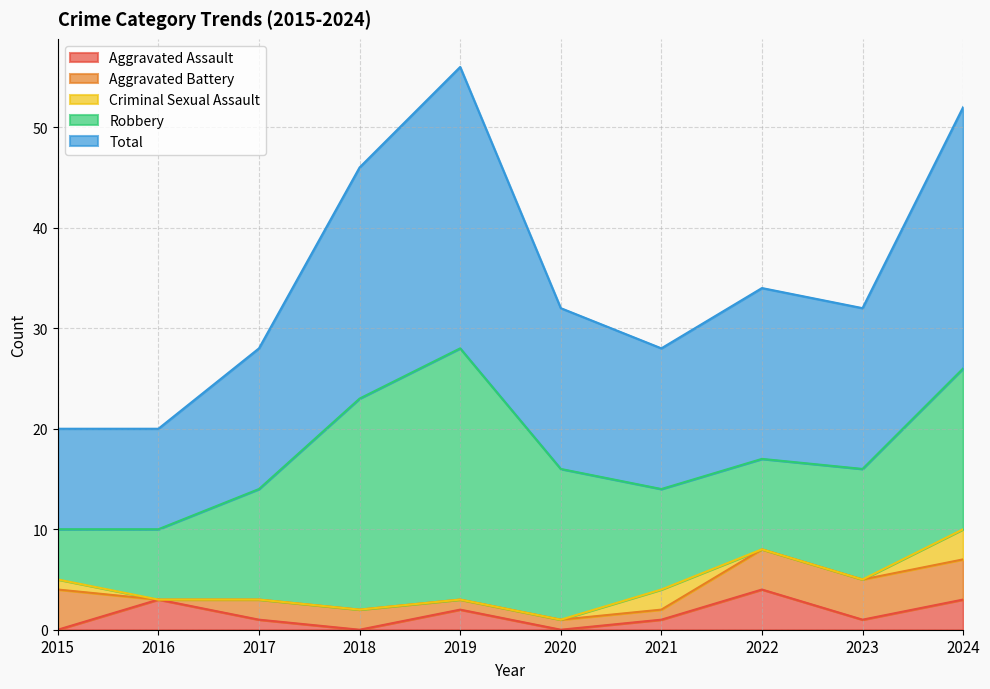

Which has a higher value, 2019 or 2024?

2024